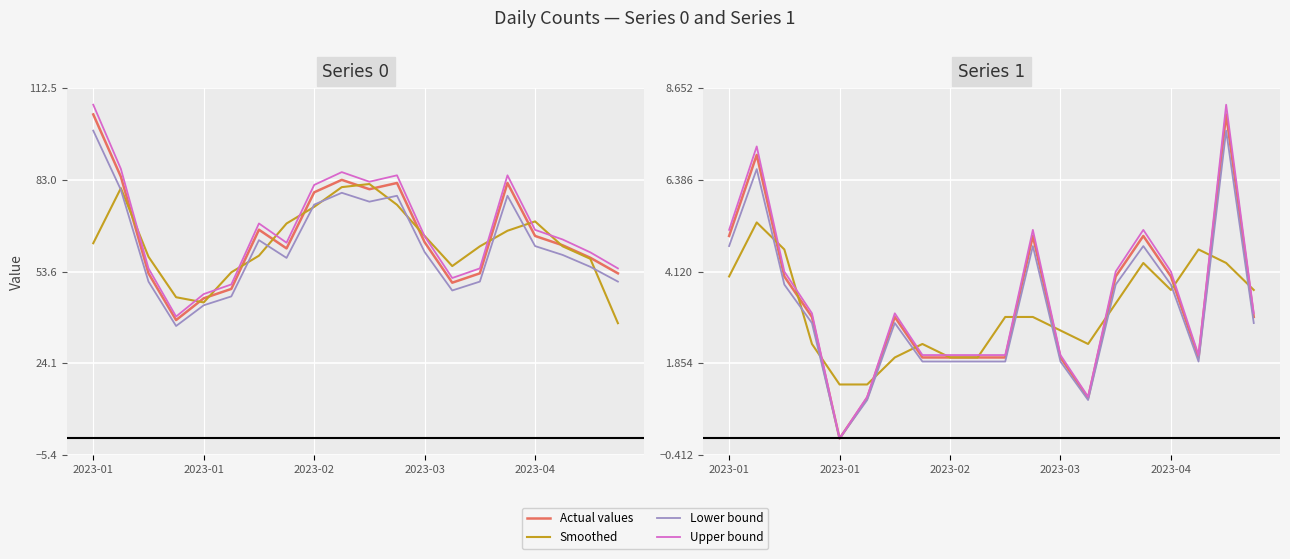

Between which two adjacent categories do Smoothed and Lower bound first intersect?

2023-01 and 2023-02